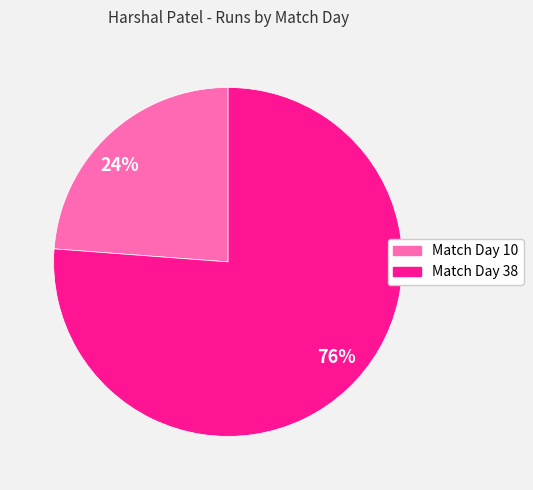

Which has a higher value, 24% or 76%?

76%